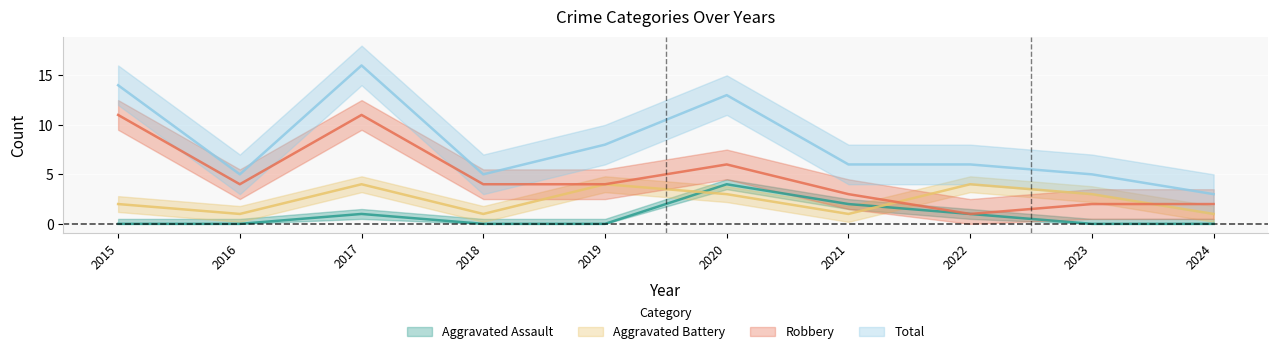

How many lines are shown in the chart?

4